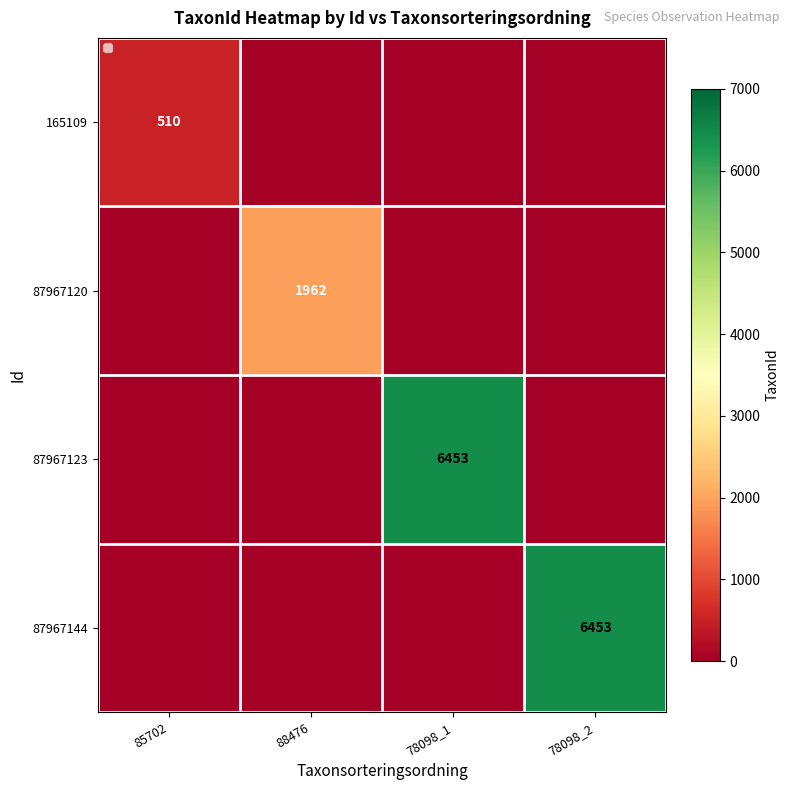

How many values in the 87967144 series exceed 0?

1